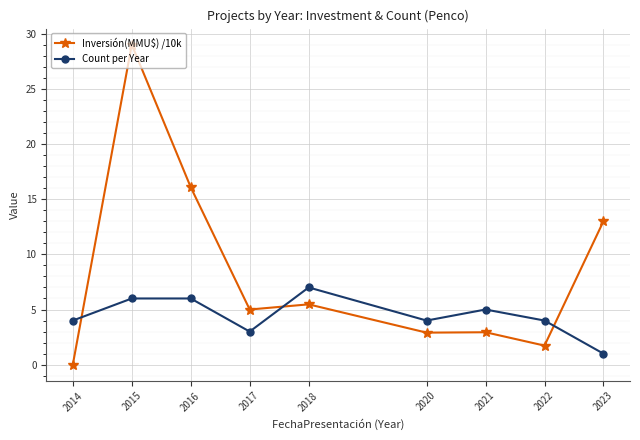

Rank the series by their average value, from highest to lowest.

Inversión(MMU$) /10k, Count per Year